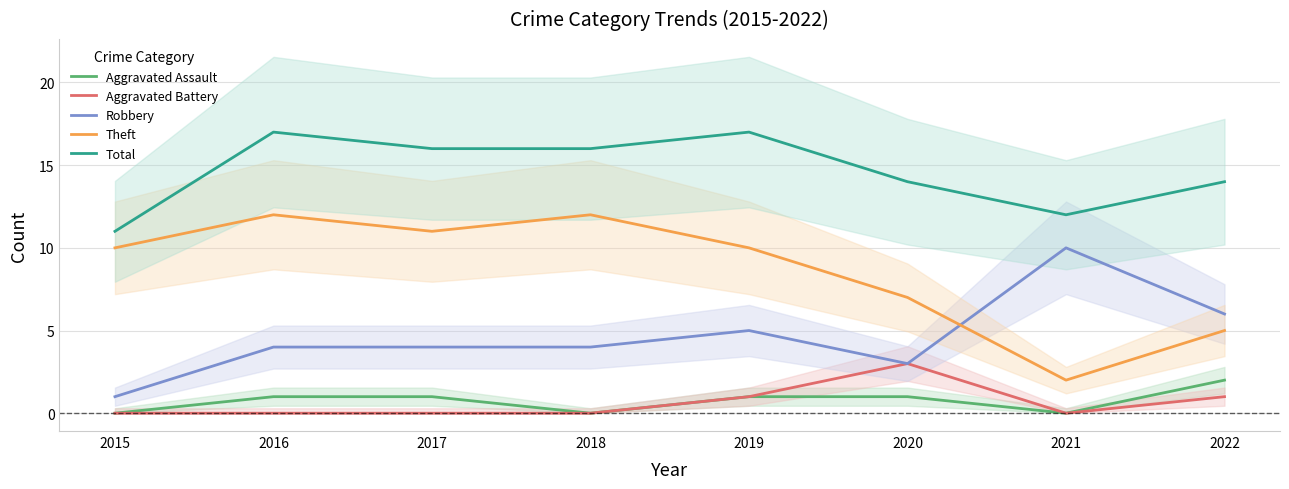

How many interior local peaks does the Theft series have?

2